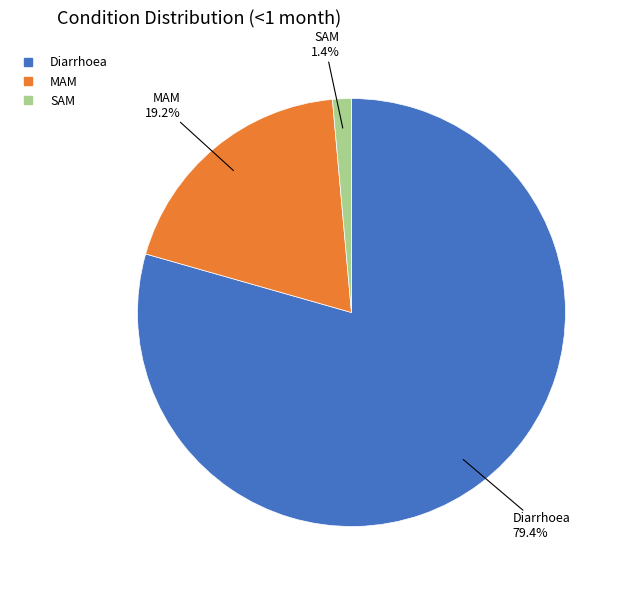

How many slices are in this pie chart?

3